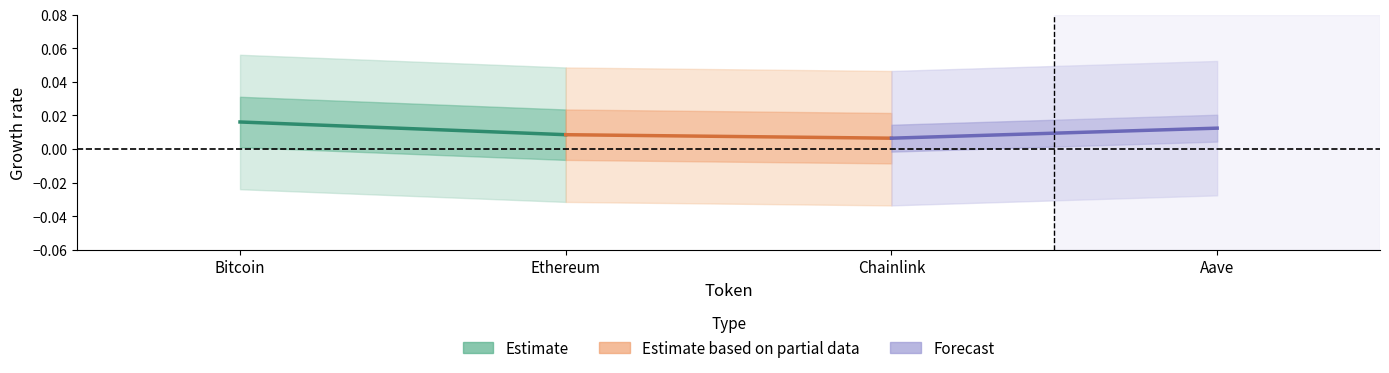

Count the Estimate values in the range 0 to 1.

2